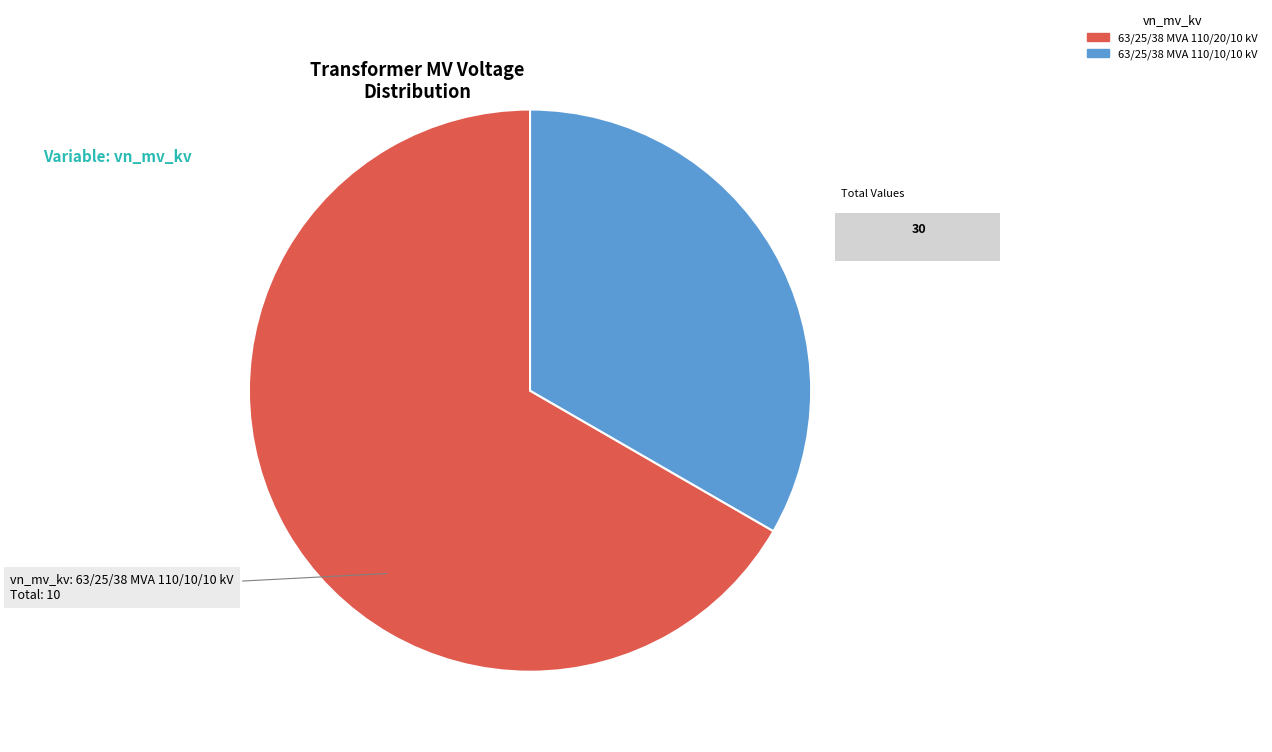

Rank the categories by value from highest to lowest.

63/25/38 MVA 110/20/10 kV, 63/25/38 MVA 110/10/10 kV